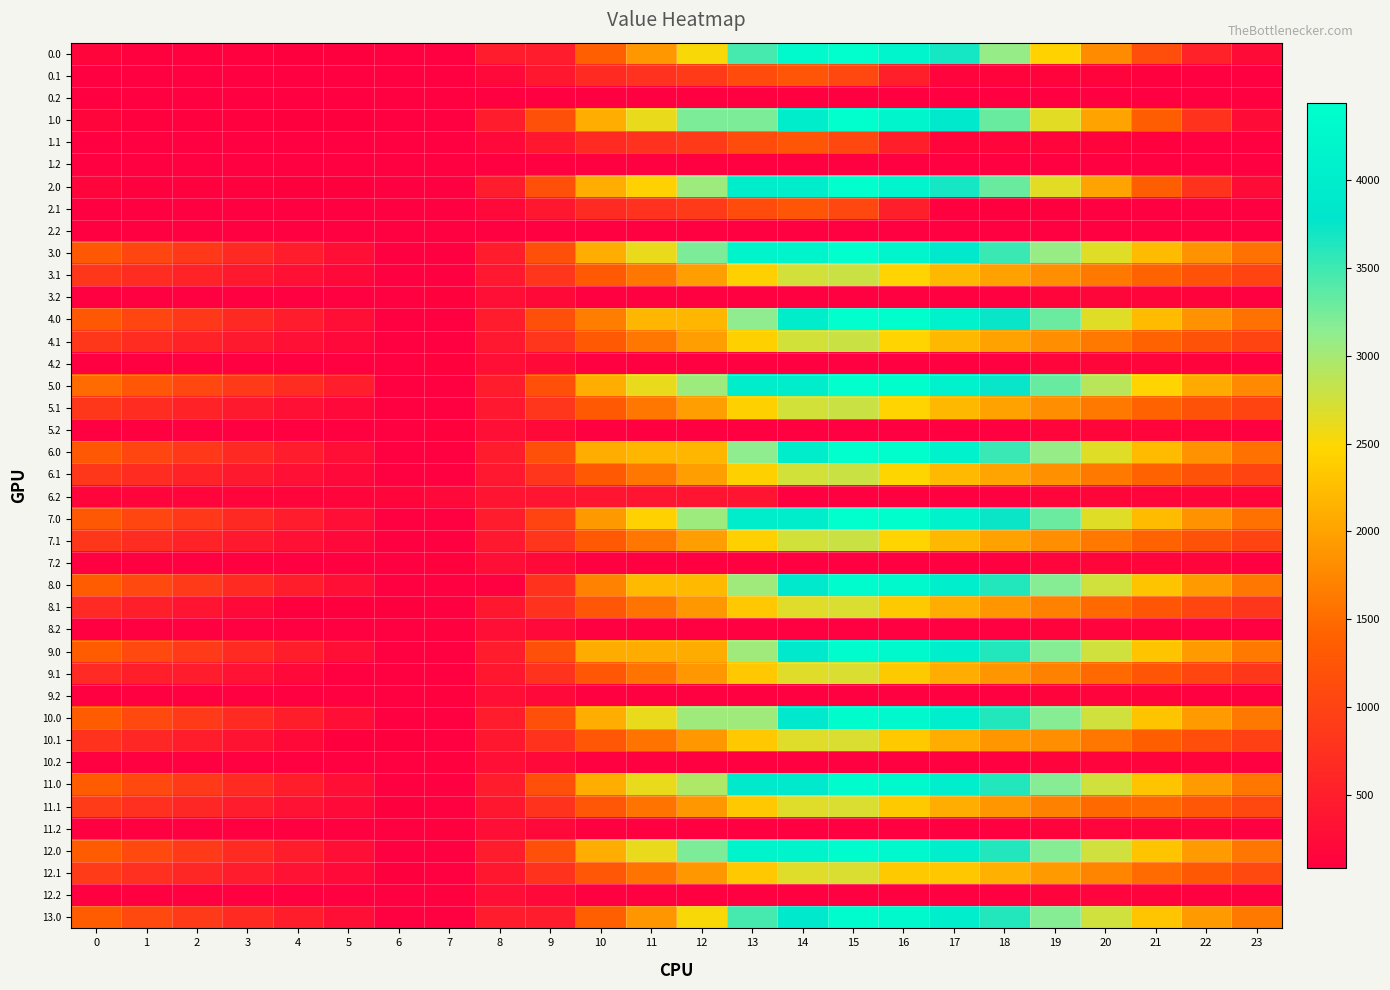

Reading left to right, what are all the values shown in this chart?

0.0: 0=170.4	1=120.4	2=110.0	3=105.5	4=100.6	5=96.8	6=88.7	7=88.7	8=480.0	9=480.0	10=1387.1	11=1897.9	12=2511.1	13=3464.2	14=4325.8	15=4436.0	16=4182.6	17=3682.7	18=3090.1	19=2434.4	20=1798.1	21=1153.3	22=555.1	23=253.2
0.1: 0=88.7	1=88.7	2=88.7	3=88.7	4=88.7	5=88.7	6=88.7	7=88.7	8=212.7	9=401.9	10=673.2	11=759.3	12=892.6	13=1131.6	14=1244.2	15=1069.3	16=516.5	17=147.1	18=141.7	19=141.5	20=141.5	21=108.8	22=88.7	23=88.7
0.2: 0=88.7	1=88.7	2=88.7	3=88.7	4=88.7	5=88.7	6=88.7	7=88.7	8=88.7	9=88.7	10=88.7	11=88.7	12=88.7	13=88.7	14=88.7	15=88.7	16=88.7	17=88.7	18=88.7	19=88.7	20=88.7	21=88.7	22=88.7	23=88.7
1.0: 0=170.4	1=120.4	2=110.0	3=105.5	4=100.6	5=96.8	6=88.7	7=88.7	8=480.0	9=1189.7	10=2096.8	11=2607.6	12=3220.8	13=3220.8	14=3997.4	15=4436.0	16=4182.6	17=3897.4	18=3304.8	19=2649.0	20=2012.8	21=1367.9	22=769.7	23=253.2
1.1: 0=88.7	1=88.7	2=88.7	3=88.7	4=88.7	5=88.7	6=88.7	7=88.7	8=212.7	9=401.9	10=673.2	11=759.3	12=892.6	13=1131.6	14=1244.2	15=1069.3	16=516.5	17=161.8	18=156.4	19=156.1	20=141.5	21=108.8	22=88.7	23=88.7
1.2: 0=88.7	1=88.7	2=88.7	3=88.7	4=88.7	5=88.7	6=88.7	7=88.7	8=88.7	9=88.7	10=88.7	11=88.7	12=88.7	13=88.7	14=88.7	15=88.7	16=88.7	17=88.7	18=88.7	19=88.7	20=88.7	21=88.7	22=88.7	23=88.7
2.0: 0=170.4	1=120.4	2=110.0	3=105.5	4=100.6	5=96.8	6=88.7	7=88.7	8=480.0	9=1189.7	10=2096.8	11=2431.1	12=3044.4	13=3997.4	14=3997.4	15=4436.0	16=4182.6	17=3682.7	18=3304.8	19=2649.0	20=2012.8	21=1367.9	22=769.7	23=253.2
2.1: 0=88.7	1=88.7	2=88.7	3=88.7	4=88.7	5=88.7	6=88.7	7=88.7	8=212.7	9=401.9	10=673.2	11=759.3	12=892.6	13=1131.6	14=1244.2	15=1069.3	16=516.5	17=109.0	18=103.6	19=103.4	20=88.7	21=88.7	22=88.7	23=88.7
2.2: 0=88.7	1=88.7	2=88.7	3=88.7	4=88.7	5=88.7	6=88.7	7=88.7	8=88.7	9=88.7	10=88.7	11=88.7	12=88.7	13=88.7	14=88.7	15=88.7	16=88.7	17=88.7	18=88.7	19=88.7	20=88.7	21=88.7	22=88.7	23=88.7
3.0: 0=1285.5	1=1049.7	2=853.4	3=663.1	4=472.3	5=282.7	6=88.7	7=88.7	8=480.0	9=1189.7	10=2096.8	11=2607.6	12=3220.8	13=4173.9	14=4173.9	15=4436.0	16=4182.6	17=3889.3	18=3514.9	19=3077.3	20=2659.2	21=2232.6	22=1852.5	23=1554.2
3.1: 0=850.7	1=704.2	2=570.9	3=442.9	4=318.0	5=207.2	6=89.9	7=88.7	8=426.5	9=829.5	10=1314.7	11=1614.7	12=1961.8	13=2414.7	14=2741.0	15=2783.5	16=2448.9	17=2195.8	18=2004.5	19=1818.5	20=1618.0	21=1412.1	22=1206.2	23=1021.0
3.2: 0=88.7	1=88.7	2=88.7	3=88.7	4=88.7	5=88.7	6=88.7	7=127.7	8=306.6	9=233.4	10=88.7	11=88.7	12=88.7	13=88.7	14=88.7	15=88.7	16=88.7	17=88.7	18=94.6	19=159.0	20=175.7	21=165.2	22=133.4	23=88.7
4.0: 0=1285.5	1=1049.7	2=853.4	3=663.1	4=472.3	5=282.7	6=88.7	7=88.7	8=480.0	9=1189.7	10=1671.9	11=2182.8	12=2182.8	13=3135.8	14=3997.4	15=4436.0	16=4400.8	17=4119.1	18=3744.7	19=3295.4	20=2659.2	21=2232.6	22=1852.5	23=1554.2
4.1: 0=850.7	1=704.2	2=570.9	3=442.9	4=318.0	5=207.2	6=89.9	7=88.7	8=426.5	9=829.5	10=1314.7	11=1614.7	12=1961.8	13=2414.7	14=2741.0	15=2783.5	16=2448.9	17=2195.8	18=2004.5	19=1818.5	20=1618.0	21=1412.1	22=1206.2	23=1021.0
4.2: 0=88.7	1=88.7	2=88.7	3=88.7	4=88.7	5=88.7	6=88.7	7=127.7	8=306.6	9=233.4	10=88.7	11=88.7	12=88.7	13=88.7	14=88.7	15=88.7	16=88.7	17=88.7	18=94.6	19=159.0	20=175.7	21=165.2	22=133.4	23=88.7
5.0: 0=1503.7	1=1267.9	2=1071.6	3=881.3	4=690.5	5=500.9	6=88.7	7=88.7	8=480.0	9=1189.7	10=2096.8	11=2607.6	12=3044.4	13=3997.4	14=3997.4	15=4436.0	16=4400.8	17=4119.1	18=3744.7	19=3307.1	20=2889.1	21=2450.8	22=2070.7	23=1772.4
5.1: 0=850.7	1=704.2	2=570.9	3=442.9	4=318.0	5=207.2	6=89.9	7=88.7	8=426.5	9=829.5	10=1314.7	11=1614.7	12=1961.8	13=2414.7	14=2741.0	15=2783.5	16=2448.9	17=2195.8	18=2004.5	19=1818.5	20=1618.0	21=1412.1	22=1206.2	23=1021.0
5.2: 0=88.7	1=88.7	2=88.7	3=88.7	4=88.7	5=88.7	6=88.7	7=127.7	8=306.6	9=233.4	10=88.7	11=88.7	12=88.7	13=88.7	14=88.7	15=88.7	16=88.7	17=88.7	18=94.6	19=159.0	20=175.7	21=165.2	22=133.4	23=88.7
6.0: 0=1285.5	1=1049.7	2=853.4	3=663.1	4=472.3	5=282.7	6=88.7	7=88.7	8=480.0	9=1189.7	10=2096.8	11=2182.8	12=2182.8	13=3135.8	14=3997.4	15=4436.0	16=4400.8	17=4119.1	18=3526.5	19=3088.9	20=2659.2	21=2232.6	22=1852.5	23=1554.2
6.1: 0=850.7	1=704.2	2=570.9	3=442.9	4=318.0	5=207.2	6=89.9	7=88.7	8=426.5	9=829.5	10=1314.7	11=1614.7	12=1961.8	13=2414.7	14=2741.0	15=2783.5	16=2461.7	17=2208.6	18=2017.3	19=1831.2	20=1630.7	21=1412.1	22=1206.2	23=1021.0
6.2: 0=165.2	1=165.2	2=165.2	3=165.2	4=165.2	5=165.2	6=165.2	7=204.2	8=383.1	9=383.1	10=383.1	11=383.1	12=383.1	13=383.1	14=88.7	15=88.7	16=88.7	17=88.7	18=94.6	19=159.0	20=175.7	21=165.2	22=165.2	23=165.2
7.0: 0=1285.5	1=1049.7	2=853.4	3=663.1	4=472.3	5=282.7	6=88.7	7=88.7	8=480.0	9=1013.3	10=1920.3	11=2431.1	12=3044.4	13=3997.4	14=3997.4	15=4436.0	16=4400.8	17=4107.5	18=3733.0	19=3295.4	20=2659.2	21=2232.6	22=1852.5	23=1554.2
7.1: 0=850.7	1=704.2	2=570.9	3=442.9	4=318.0	5=207.2	6=89.9	7=88.7	8=426.5	9=829.5	10=1314.7	11=1614.7	12=1961.8	13=2414.7	14=2741.0	15=2783.5	16=2448.9	17=2195.8	18=2004.5	19=1818.5	20=1618.0	21=1412.1	22=1206.2	23=1021.0
7.2: 0=88.7	1=88.7	2=88.7	3=88.7	4=88.7	5=88.7	6=88.7	7=127.7	8=306.6	9=233.4	10=88.7	11=88.7	12=88.7	13=88.7	14=88.7	15=88.7	16=88.7	17=88.7	18=94.6	19=159.0	20=175.7	21=165.2	22=160.9	23=88.7
8.0: 0=1337.5	1=1093.2	2=887.8	3=688.5	4=488.6	5=289.8	6=86.8	7=86.8	8=86.8	9=796.5	10=1703.5	11=2214.4	12=2214.4	13=3039.8	14=3901.4	15=4340.0	16=4295.7	17=4004.9	18=3621.4	19=3174.7	20=2747.6	21=2311.9	22=1922.7	23=1615.3
8.1: 0=671.3	1=515.7	2=373.3	3=236.3	4=102.3	5=102.3	6=97.0	7=86.8	8=404.1	9=798.2	10=1274.5	11=1565.5	12=1903.7	13=2347.6	14=2665.1	15=2698.7	16=2355.0	17=2092.8	18=1892.4	19=1697.3	20=1487.7	21=1260.0	22=1045.0	23=850.7
8.2: 0=86.8	1=86.8	2=86.8	3=86.8	4=86.8	5=86.8	6=86.8	7=116.9	8=286.9	9=204.5	10=86.8	11=86.8	12=86.8	13=86.8	14=86.8	15=86.8	16=86.8	17=86.8	18=86.8	19=142.3	20=150.0	21=130.5	22=89.6	23=86.8
9.0: 0=1338.1	1=1093.2	2=887.8	3=688.5	4=488.6	5=289.8	6=86.8	7=86.8	8=478.1	9=1187.8	10=2086.8	11=2086.8	12=2086.8	13=3039.8	14=3901.4	15=4340.0	16=4295.7	17=4004.9	18=3621.4	19=3174.7	20=2747.6	21=2311.9	22=1922.7	23=1615.9
9.1: 0=671.3	1=515.7	2=477.8	3=340.7	4=206.7	5=86.8	6=86.8	7=86.8	8=404.1	9=798.2	10=1274.5	11=1565.5	12=1903.7	13=2347.6	14=2665.1	15=2698.7	16=2355.0	17=2092.8	18=1892.4	19=1697.3	20=1487.7	21=1260.0	22=1045.0	23=850.7
9.2: 0=86.8	1=86.8	2=86.8	3=86.8	4=86.8	5=86.8	6=86.8	7=116.9	8=286.9	9=204.5	10=86.8	11=86.8	12=86.8	13=86.8	14=86.8	15=86.8	16=86.8	17=86.8	18=86.8	19=142.3	20=150.0	21=130.5	22=89.6	23=86.8
10.0: 0=1338.1	1=1093.2	2=887.8	3=688.5	4=488.6	5=289.8	6=86.8	7=86.8	8=478.1	9=1187.8	10=2094.8	11=2605.7	12=3039.8	13=3039.8	14=3901.4	15=4340.0	16=4295.7	17=4004.9	18=3621.4	19=3174.7	20=2747.6	21=2311.9	22=1922.7	23=1615.9
10.1: 0=786.0	1=630.3	2=488.0	3=350.9	4=217.0	5=97.0	6=97.0	7=86.8	8=404.1	9=798.2	10=1274.5	11=1565.5	12=1903.7	13=2347.6	14=2665.1	15=2698.7	16=2355.0	17=2092.8	18=1892.4	19=1812.0	20=1602.4	21=1374.7	22=1159.7	23=965.4
10.2: 0=86.8	1=86.8	2=86.8	3=86.8	4=86.8	5=86.8	6=86.8	7=116.9	8=286.9	9=204.5	10=86.8	11=86.8	12=86.8	13=86.8	14=86.8	15=86.8	16=86.8	17=86.8	18=86.8	19=142.3	20=150.0	21=130.5	22=130.5	23=86.8
11.0: 0=1337.5	1=1092.6	2=887.2	3=687.9	4=488.0	5=289.8	6=86.8	7=86.8	8=478.1	9=1187.8	10=2094.8	11=2605.7	12=2948.4	13=3901.4	14=3901.4	15=4340.0	16=4295.7	17=4004.9	18=3621.4	19=3174.7	20=2747.6	21=2311.9	22=1922.7	23=1615.3
11.1: 0=899.0	1=756.8	2=614.4	3=477.4	4=343.4	5=223.5	6=97.0	7=86.8	8=404.1	9=798.2	10=1274.5	11=1565.5	12=1903.7	13=2347.6	14=2665.1	15=2698.7	16=2355.0	17=2092.8	18=1892.4	19=1697.3	20=1487.7	21=1487.7	22=1272.6	23=1078.3
11.2: 0=86.8	1=86.8	2=86.8	3=86.8	4=86.8	5=86.8	6=86.8	7=116.9	8=286.9	9=204.5	10=86.8	11=86.8	12=86.8	13=86.8	14=86.8	15=86.8	16=86.8	17=86.8	18=86.8	19=142.3	20=150.0	21=130.5	22=130.5	23=86.8
12.0: 0=1337.5	1=1092.6	2=887.2	3=687.9	4=488.0	5=289.8	6=86.8	7=86.8	8=478.1	9=1187.8	10=2094.8	11=2605.7	12=3218.9	13=4172.0	14=4172.0	15=4340.0	16=4295.7	17=4004.9	18=3621.4	19=3174.7	20=2747.6	21=2311.9	22=1922.7	23=1615.3
12.1: 0=912.4	1=756.8	2=614.4	3=477.4	4=343.4	5=223.5	6=97.0	7=86.8	8=404.1	9=798.2	10=1274.5	11=1565.5	12=1903.7	13=2347.6	14=2665.1	15=2698.7	16=2355.0	17=2333.9	18=2133.6	19=1938.4	20=1728.8	21=1501.1	22=1286.1	23=1091.8
12.2: 0=86.8	1=86.8	2=86.8	3=86.8	4=86.8	5=86.8	6=86.8	7=116.9	8=286.9	9=204.5	10=86.8	11=86.8	12=86.8	13=86.8	14=86.8	15=86.8	16=86.8	17=86.8	18=86.8	19=142.3	20=150.0	21=130.5	22=89.6	23=86.8
13.0: 0=1339.2	1=1094.1	2=888.6	3=689.0	4=488.9	5=290.0	6=86.8	7=86.8	8=478.1	9=478.1	10=1385.1	11=1896.0	12=2509.2	13=3462.3	14=3901.4	15=4340.0	16=4298.8	17=4007.9	18=3624.2	19=3177.3	20=2750.0	21=2314.1	22=1924.8	23=1617.2